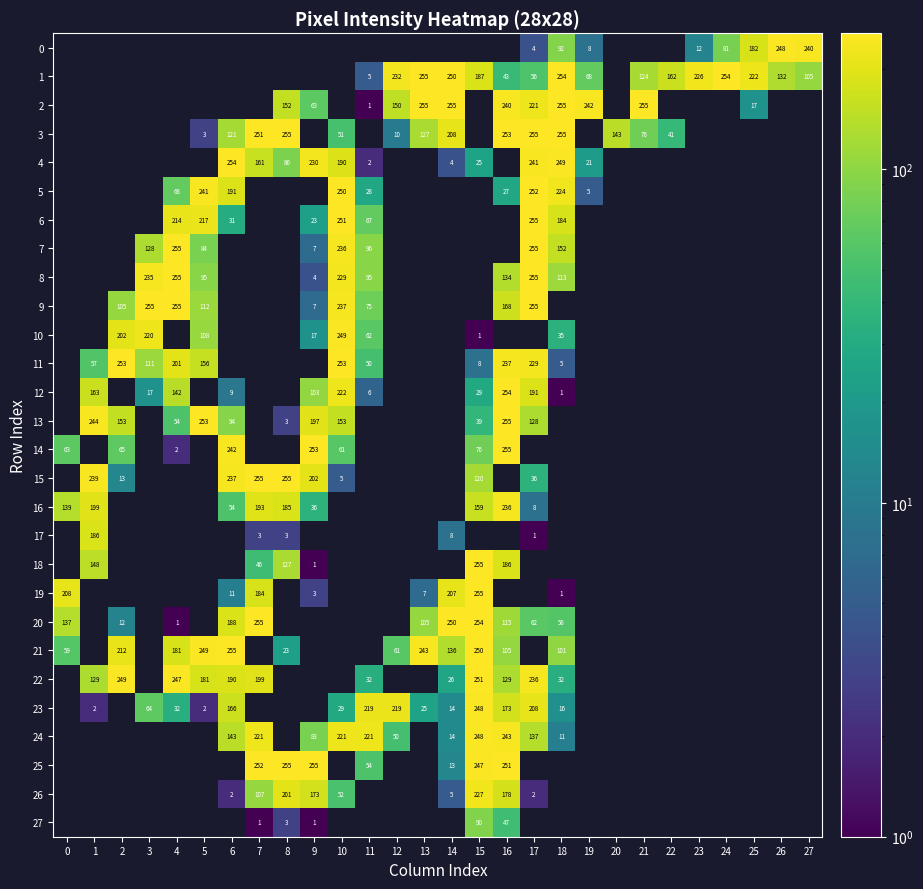

The 21 series shows 18 at 0. True or false?

False